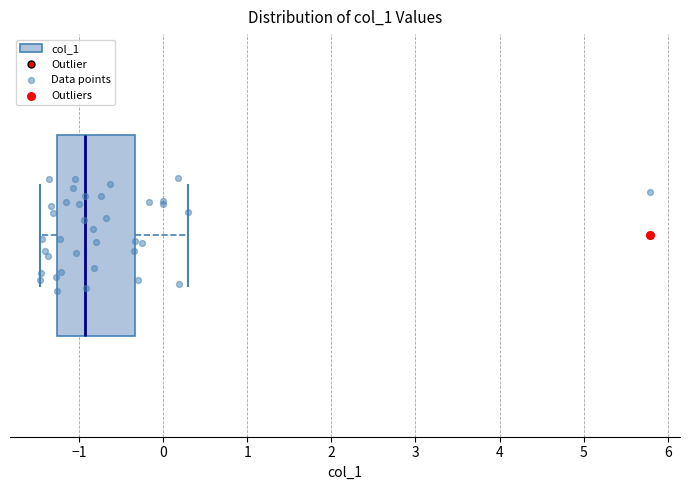

Where does the median line of the box sit on the x-axis? The values are not printed on the chart, so give them approximately, as read against the axis.

-0.9